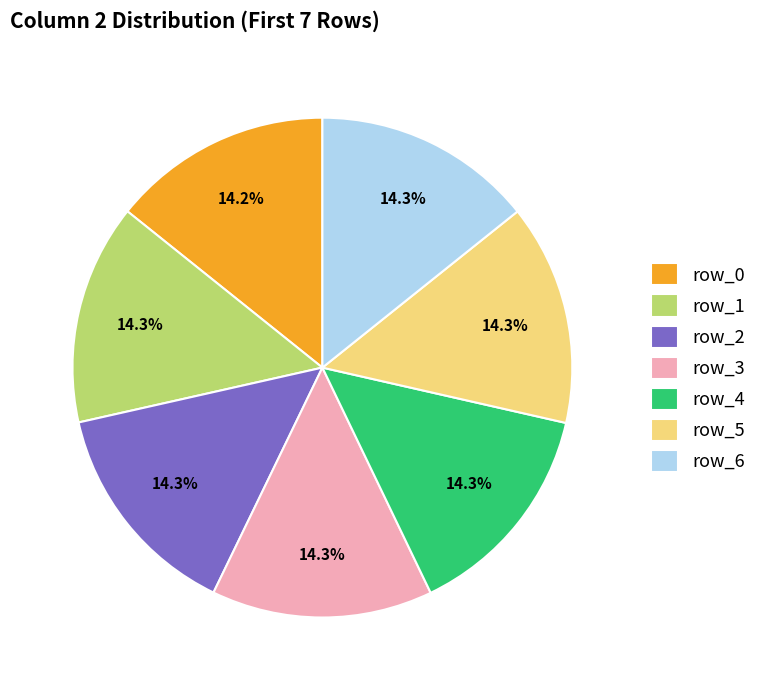

To the nearest percent, what is the combined percentage of row_3 and row_4?

29%